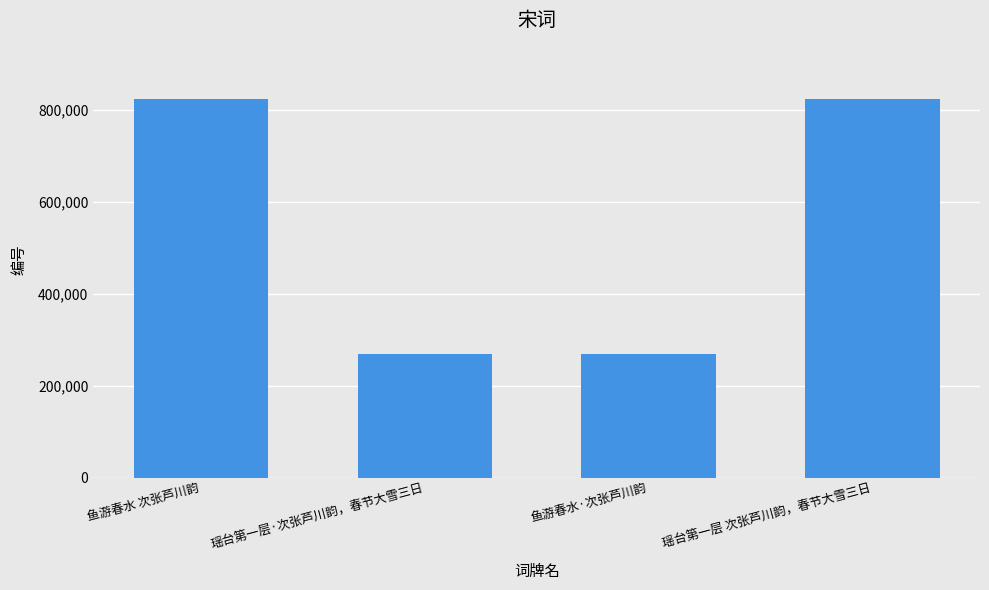

What is the sum of all values?

2187109